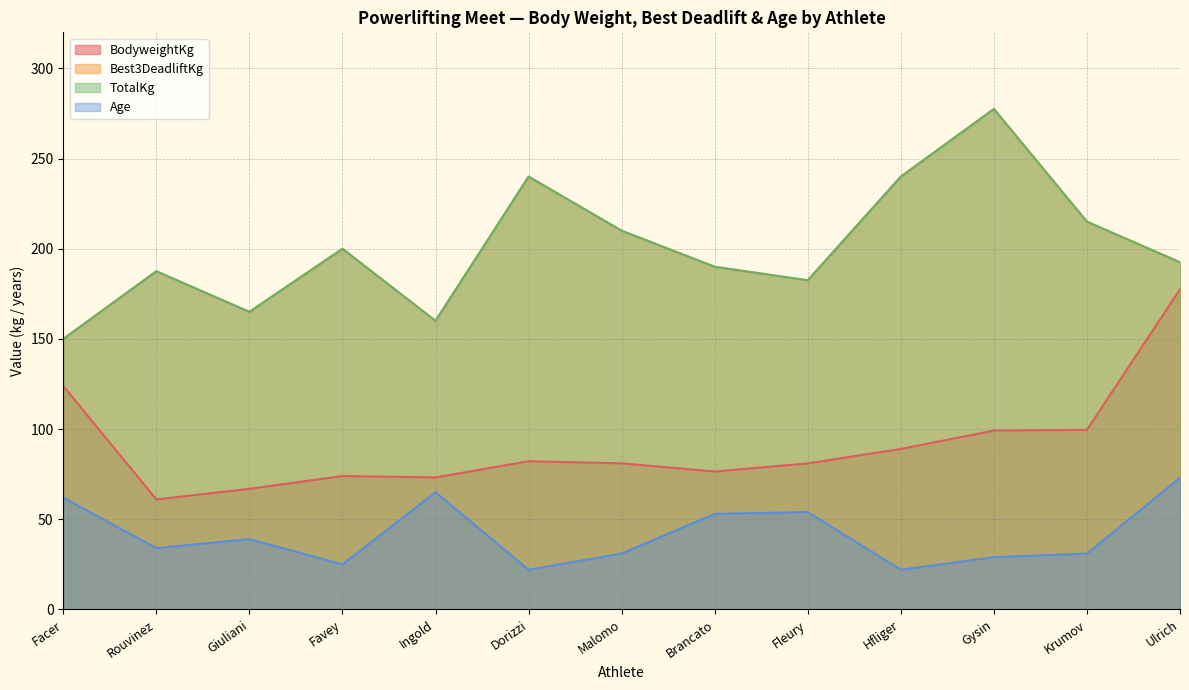

Does the chart have visible grid lines?

Yes